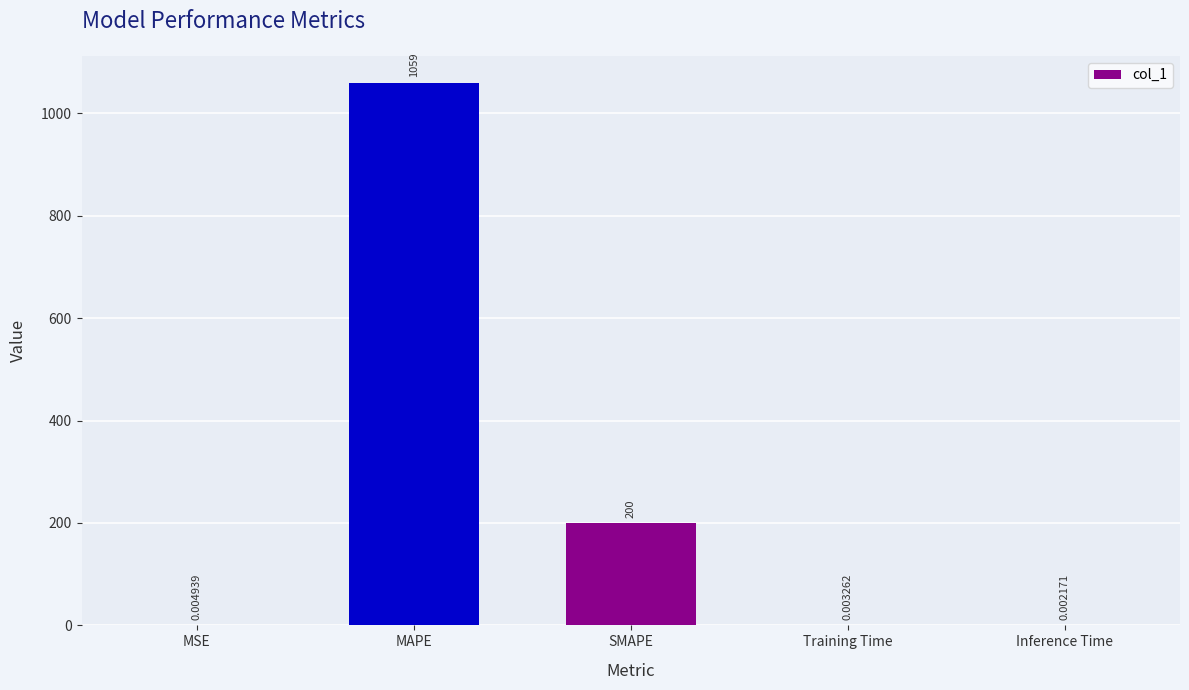

Is it true that the value at MAPE is 1470.0?

False